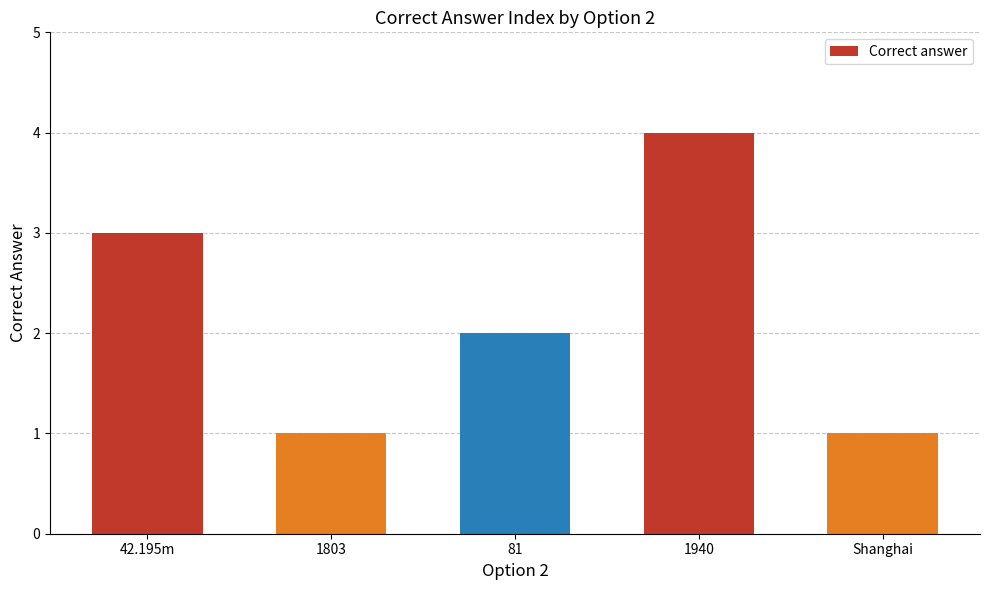

Reading left to right, list all the values displayed in this chart.

3	1	2	4	1